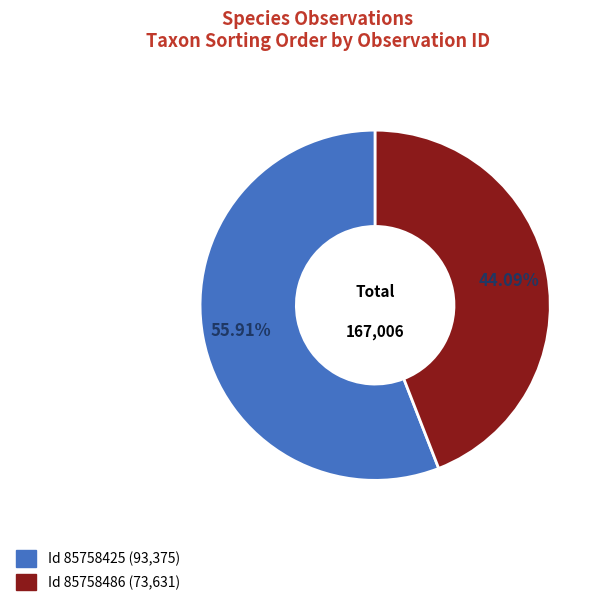

Does any single category account for the majority?

Yes